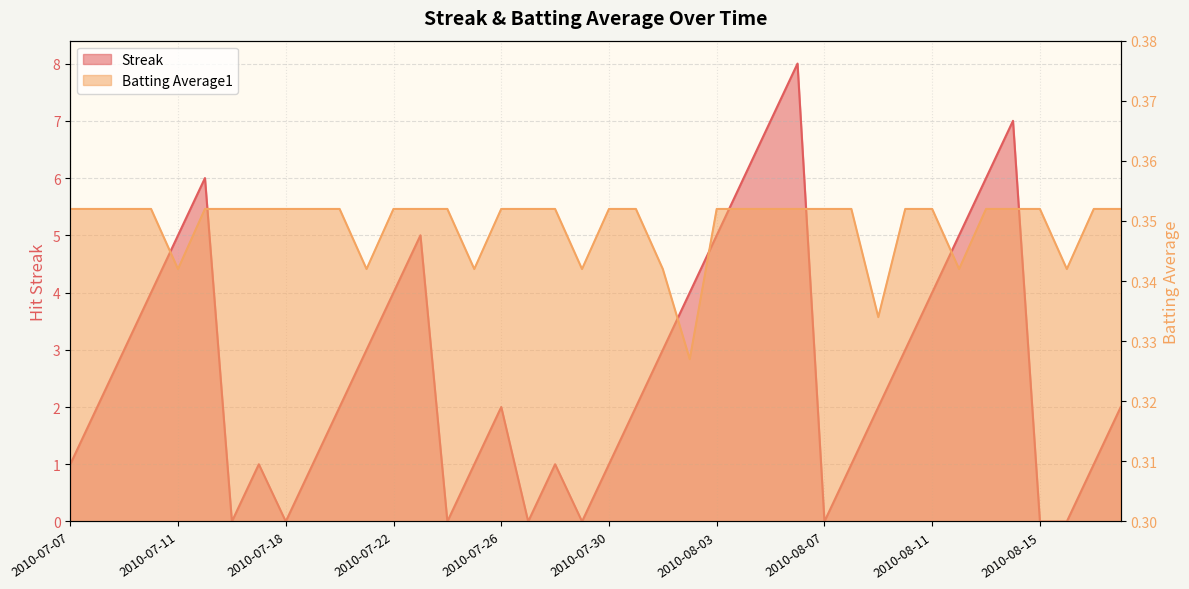

Reading left to right, what are all the values shown in this chart?

Streak: 2010-07-07=1.0	2010-07-08=2.0	2010-07-09=3.0	2010-07-10=4.0	2010-07-11=5.0	2010-07-15=6.0	2010-07-16=0.0	2010-07-17=1.0	2010-07-18=0.0	2010-07-19=1.0	2010-07-20=2.0	2010-07-21=3.0	2010-07-22=4.0	2010-07-23=5.0	2010-07-24=0.0	2010-07-25=1.0	2010-07-26=2.0	2010-07-27=0.0	2010-07-28=1.0	2010-07-29=0.0	2010-07-30=1.0	2010-07-31=2.0	2010-08-01=3.0	2010-08-02=4.0	2010-08-03=5.0	2010-08-04=6.0	2010-08-05=7.0	2010-08-06=8.0	2010-08-07=0.0	2010-08-08=1.0	2010-08-09=2.0	2010-08-10=3.0	2010-08-11=4.0	2010-08-12=5.0	2010-08-13=6.0	2010-08-14=7.0	2010-08-15=0.0	2010-08-16=0.0	2010-08-17=1.0	2010-08-18=2.0
Batting Average1: 2010-07-07=0.4	2010-07-08=0.4	2010-07-09=0.4	2010-07-10=0.4	2010-07-11=0.3	2010-07-15=0.4	2010-07-16=0.4	2010-07-17=0.4	2010-07-18=0.4	2010-07-19=0.4	2010-07-20=0.4	2010-07-21=0.3	2010-07-22=0.4	2010-07-23=0.4	2010-07-24=0.4	2010-07-25=0.3	2010-07-26=0.4	2010-07-27=0.4	2010-07-28=0.4	2010-07-29=0.3	2010-07-30=0.4	2010-07-31=0.4	2010-08-01=0.3	2010-08-02=0.3	2010-08-03=0.4	2010-08-04=0.4	2010-08-05=0.4	2010-08-06=0.4	2010-08-07=0.4	2010-08-08=0.4	2010-08-09=0.3	2010-08-10=0.4	2010-08-11=0.4	2010-08-12=0.3	2010-08-13=0.4	2010-08-14=0.4	2010-08-15=0.4	2010-08-16=0.3	2010-08-17=0.4	2010-08-18=0.4